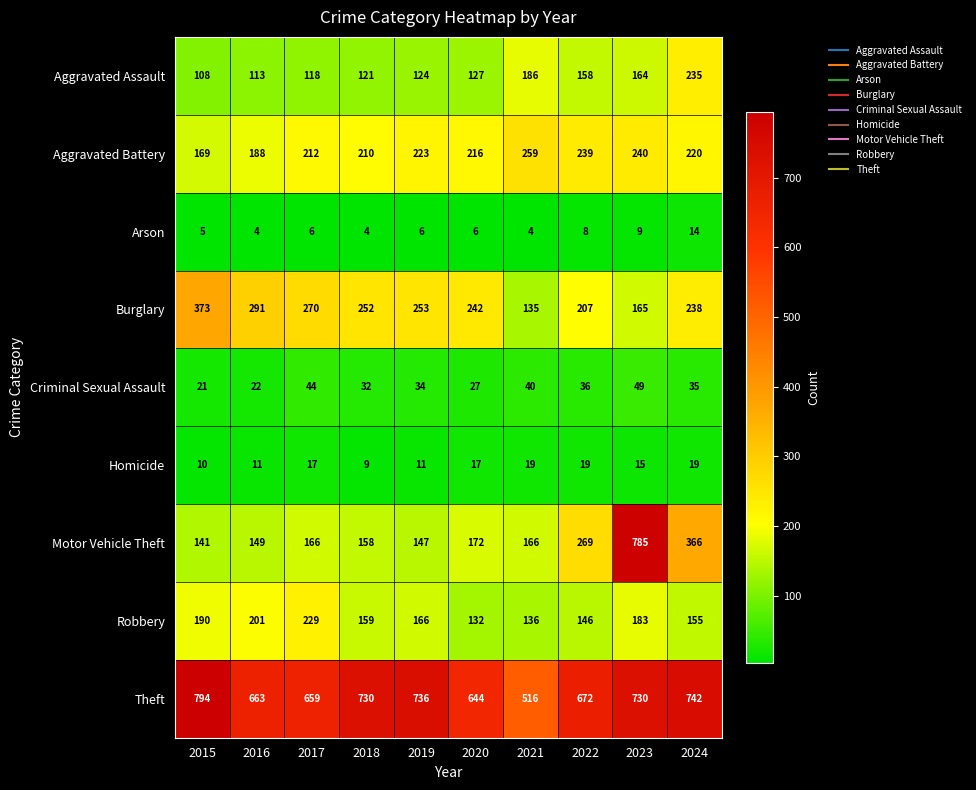

What is the total value across all series at 2018?

1675